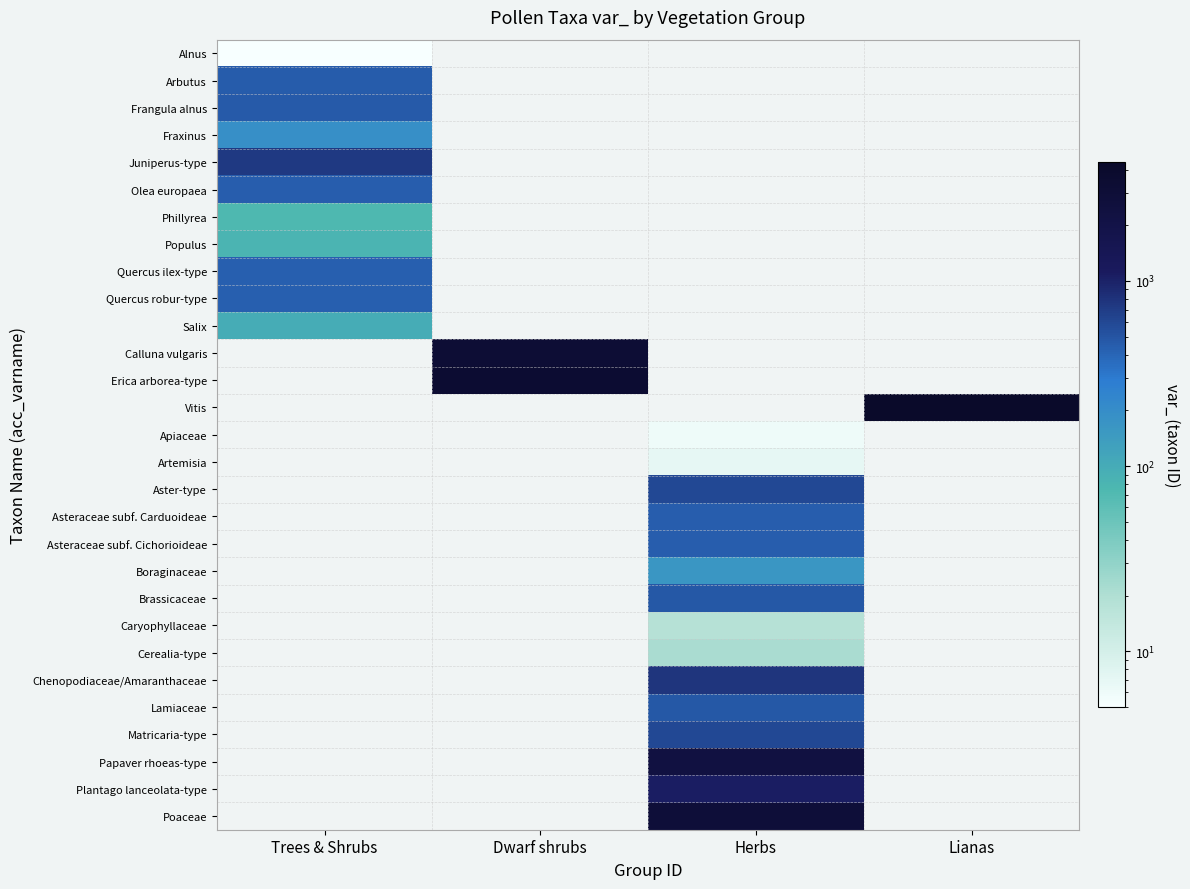

Which category has the lowest value in the Olea europaea series?

Trees & Shrubs